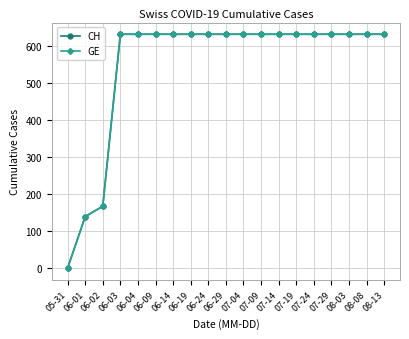

At which category does the chart reach its minimum across all series?

05-31